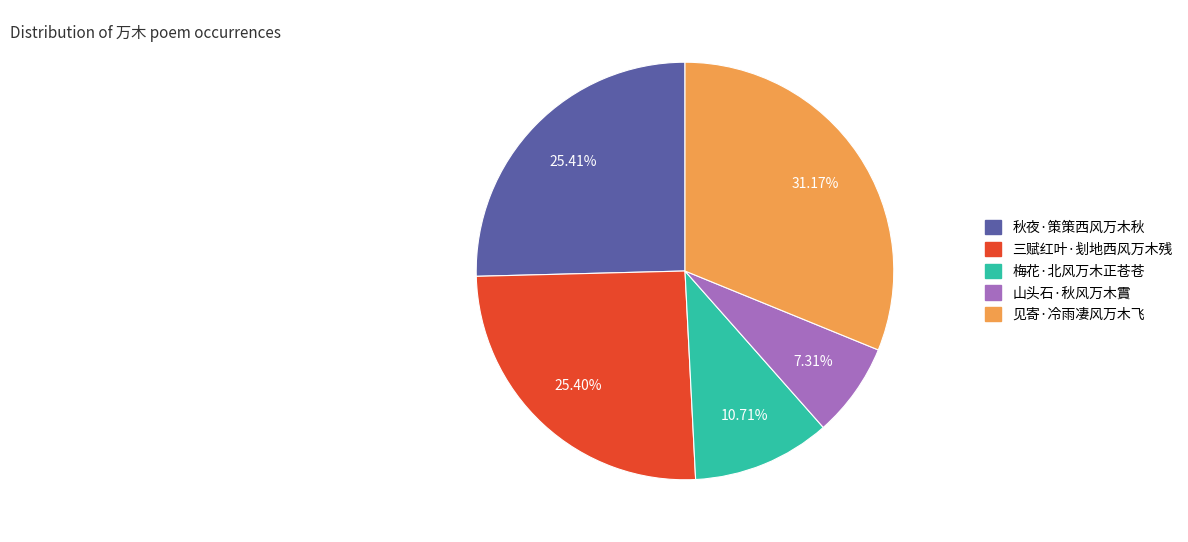

To the nearest percent, what portion does 秋夜·策策西风万木秋 represent?

25%